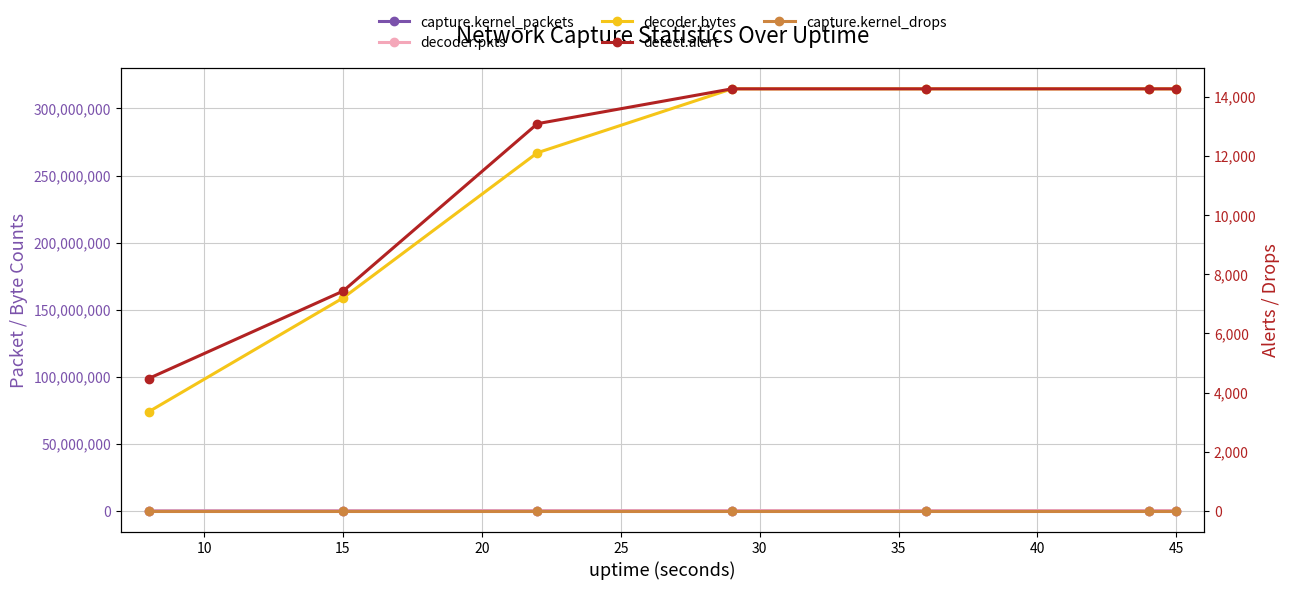

What is the value of the decoder.bytes point at the 6th from the left?

314574232